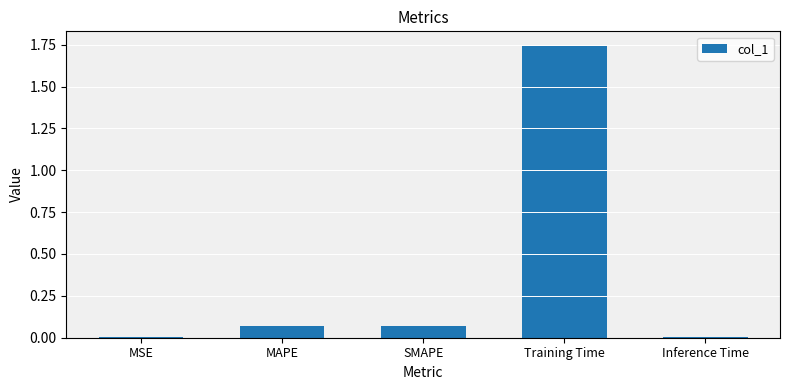

Which category has the highest value across all series?

Training Time